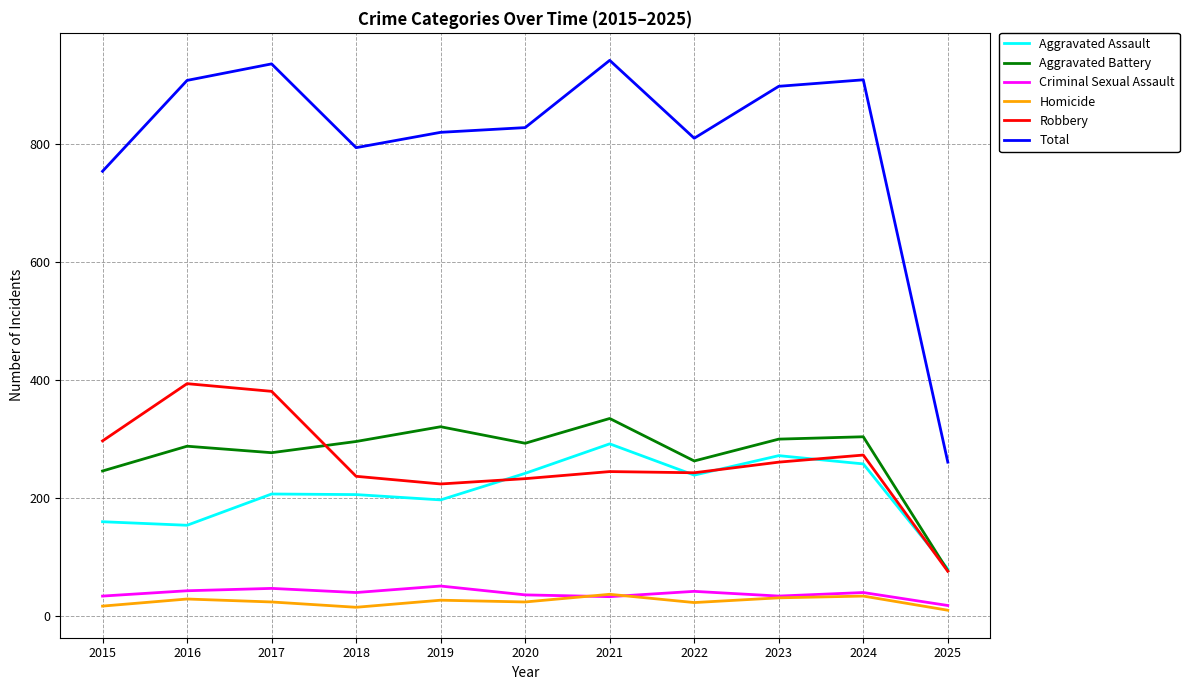

The Homicide series shows 34 at 2024. True or false?

True